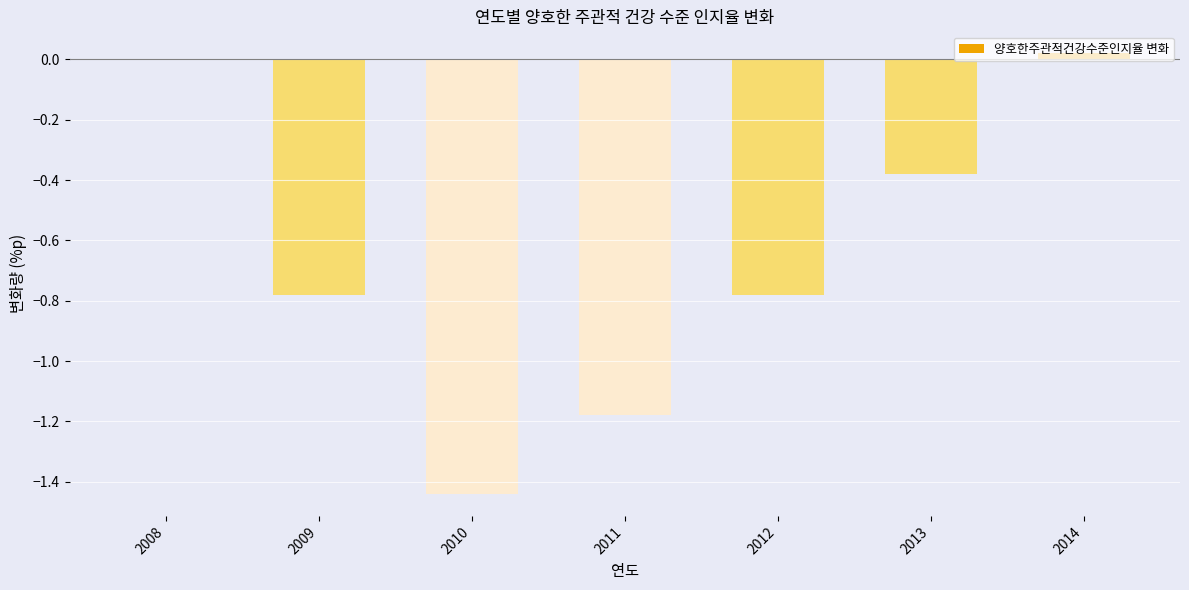

What is the difference between the values at 2009 and 2014?

0.8